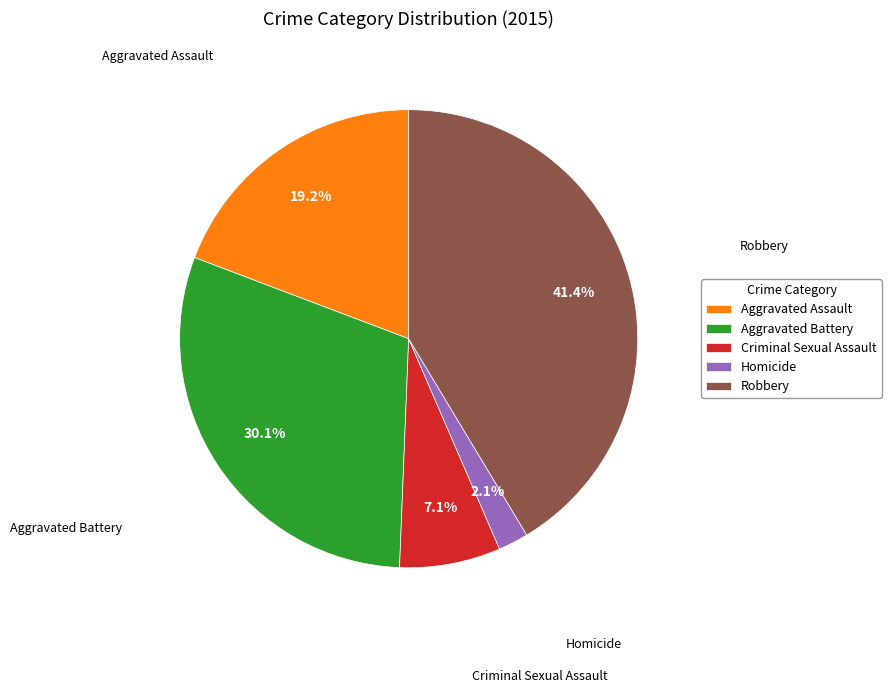

Count the number of slices in the pie.

5